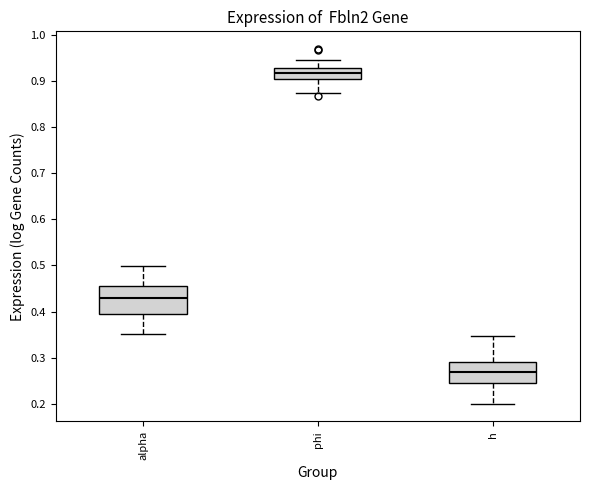

Reading left to right, read every box against the y-axis: the position of its median line, the range the box covers, and the ends of its whiskers. The values are not printed on the chart, so give them approximately, as read against the axis.

alpha: median 0.43, box 0.40 to 0.46, whiskers 0.35 to 0.50
phi: median 0.92, box 0.90 to 0.93, whiskers 0.87 to 0.95
h: median 0.27, box 0.25 to 0.29, whiskers 0.20 to 0.35